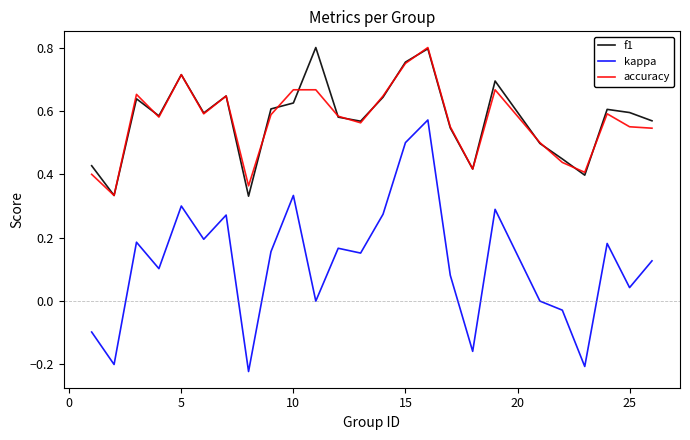

Which series has the widest spread of values?

kappa